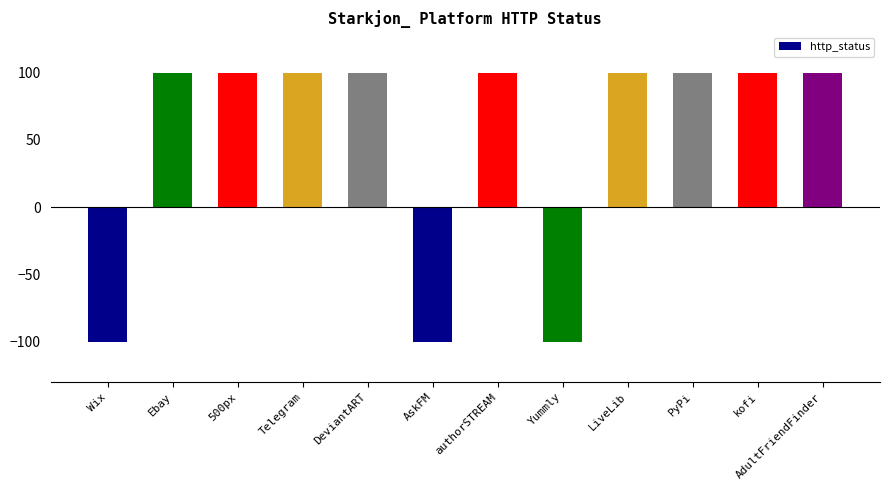

What is the minimum value shown in the chart?

-100